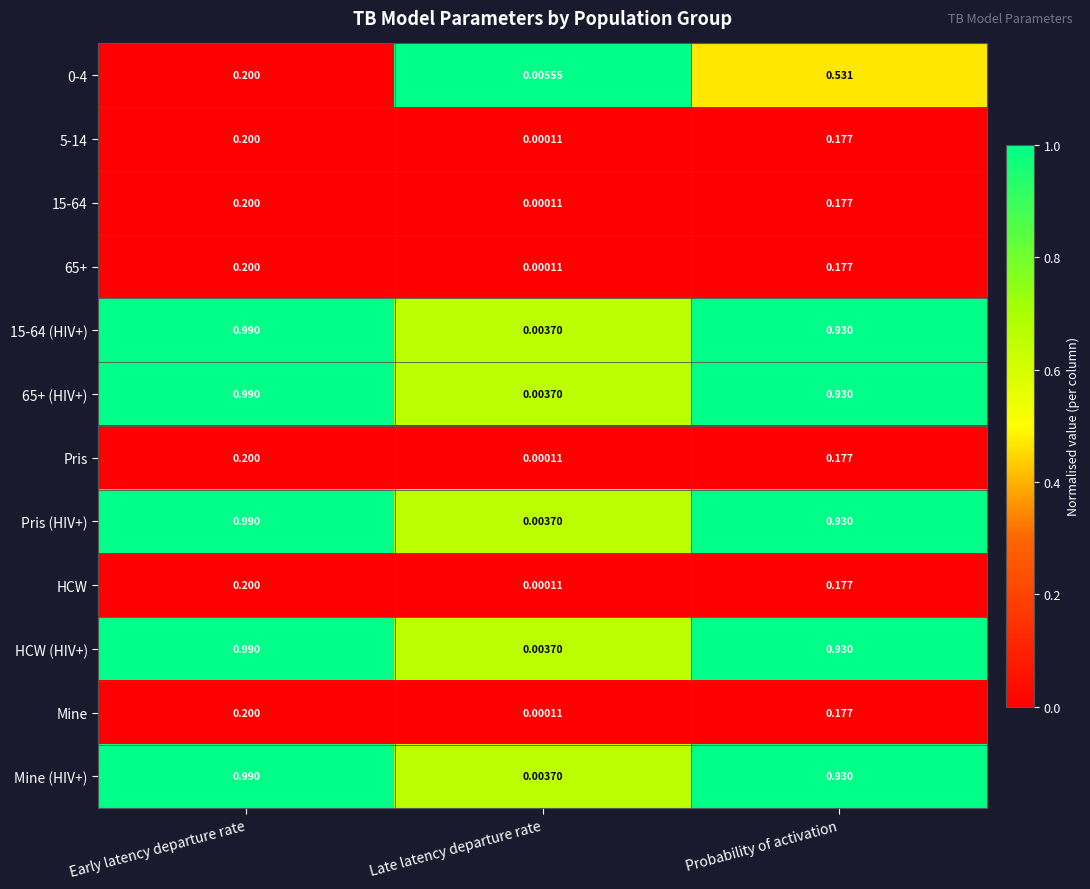

At which category is the sum across all series the highest?

Early latency departure rate